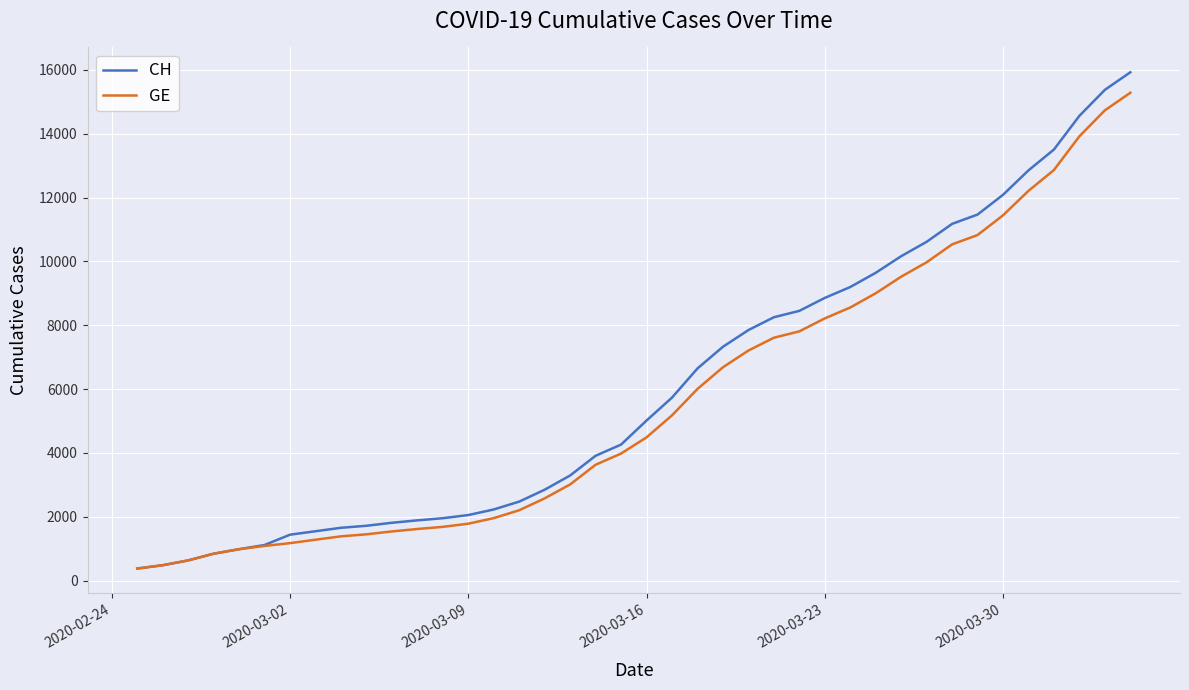

What is the smallest value displayed?

375